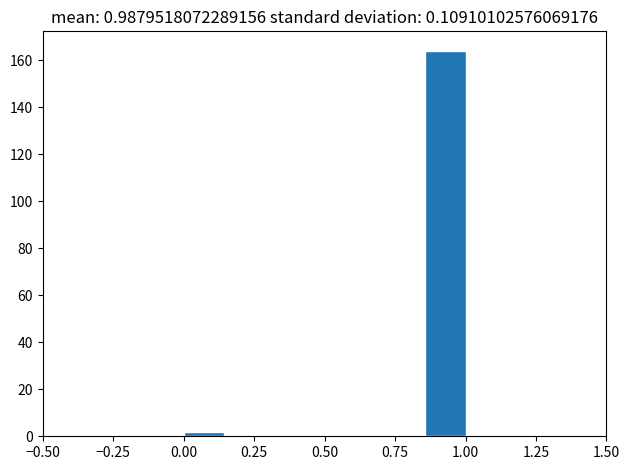

Around what value on the x-axis is the tallest bar? Give the approximate position of its centre, as read against the axis.

0.95